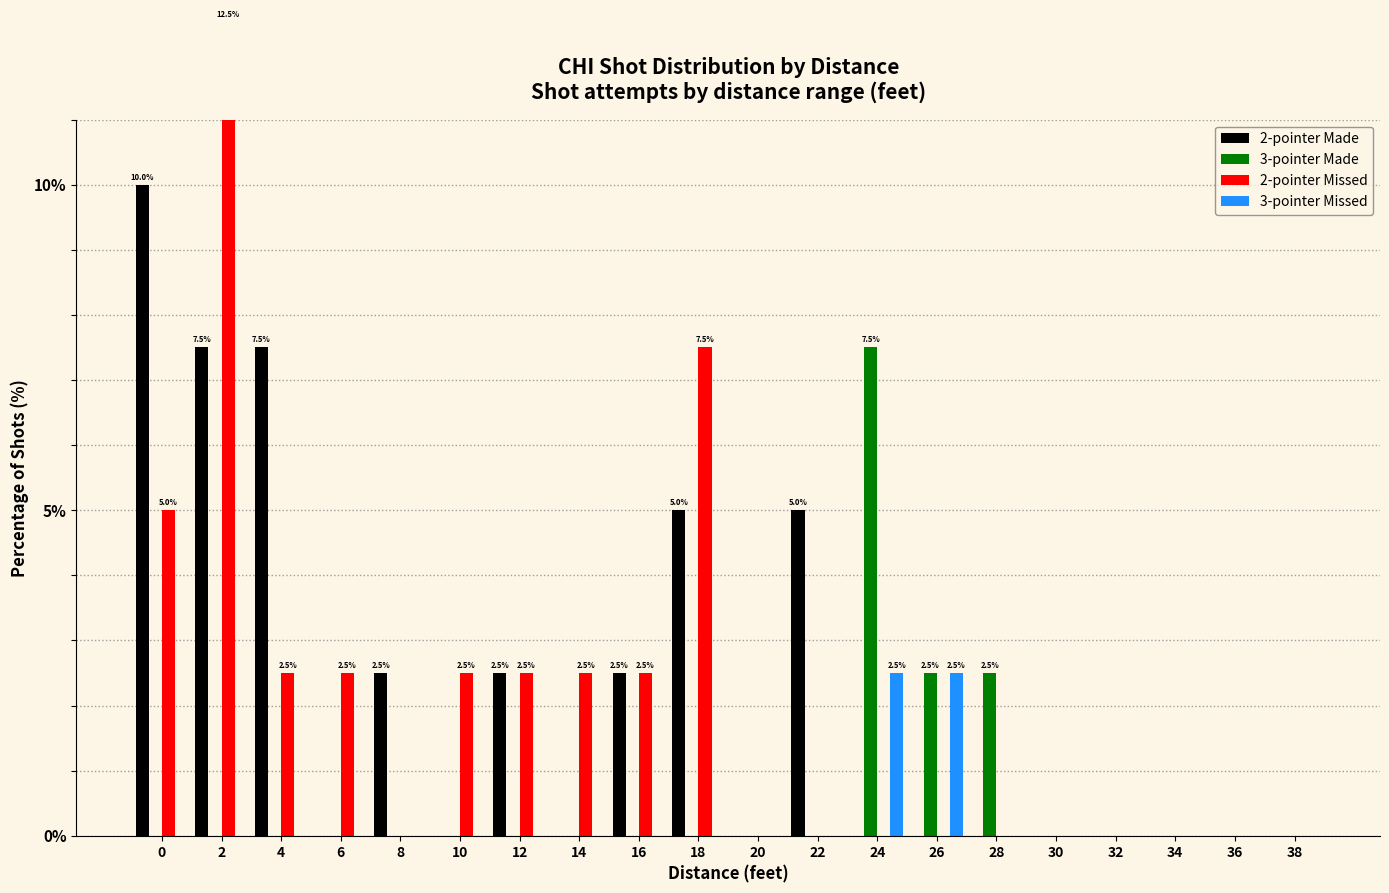

What is the total value across all series at 16?

5.0